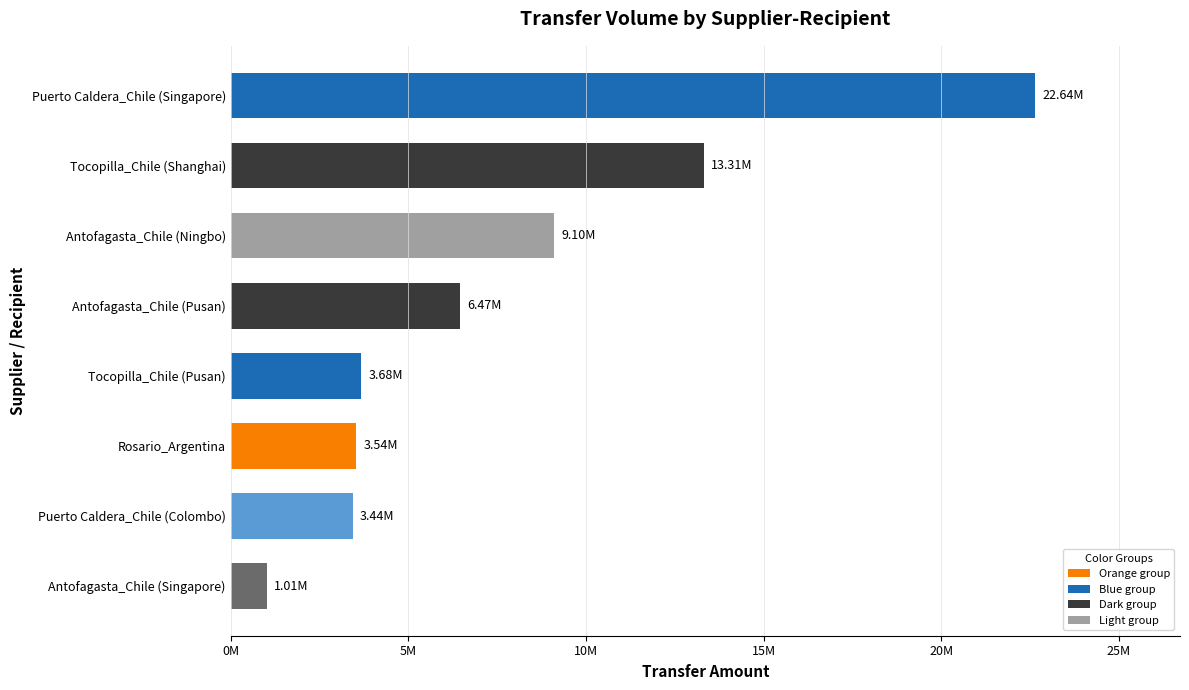

Are the bars horizontal?

Yes